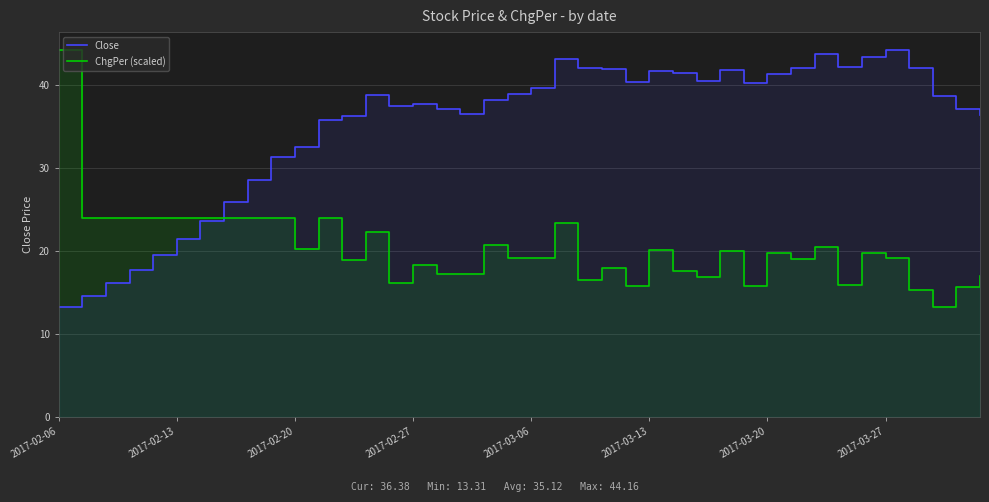

True or false: ChgPer (scaled) has a value of 20.2 at 2017-03-13.

True